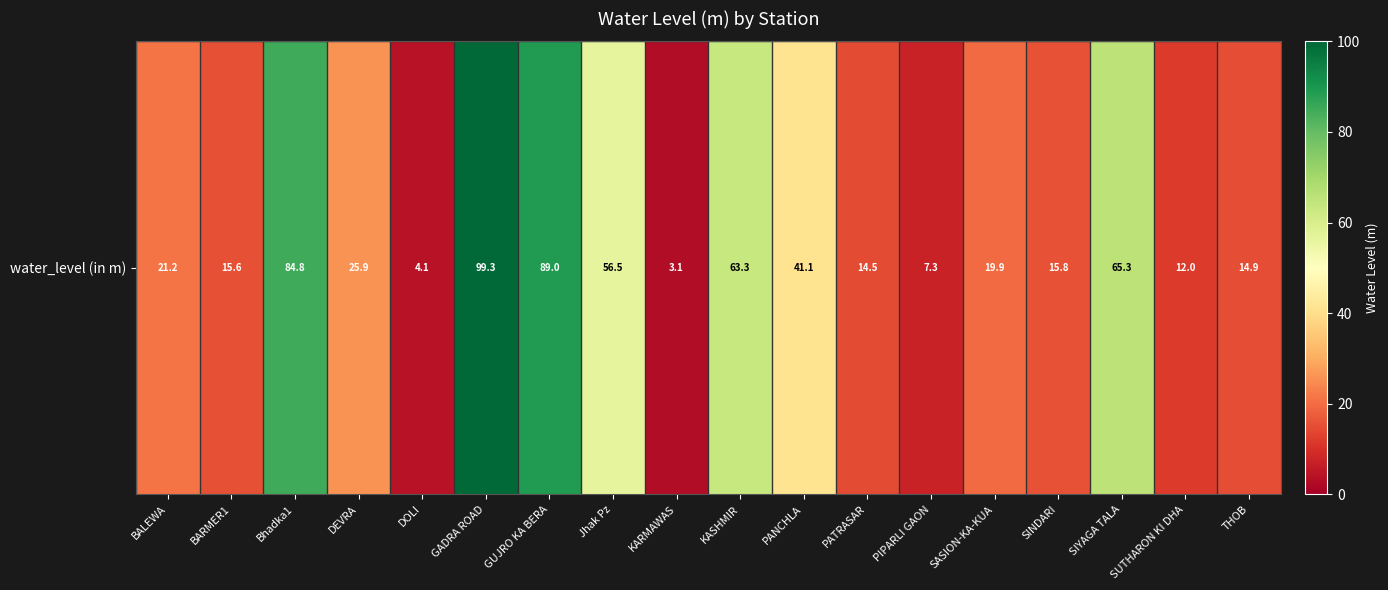

How many series are shown in this chart?

1